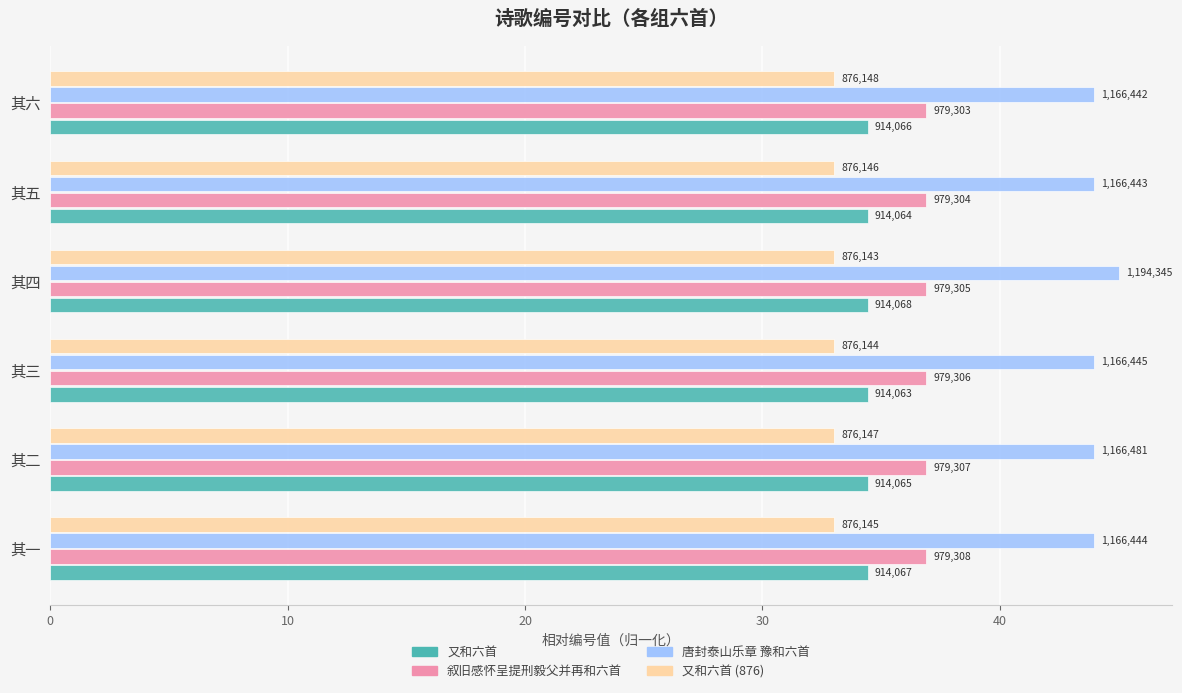

What are all the series names shown in the legend?

又和六首, 叙旧感怀呈提刑毅父并再和六首, 唐封泰山乐章 豫和六首, 又和六首 (876)